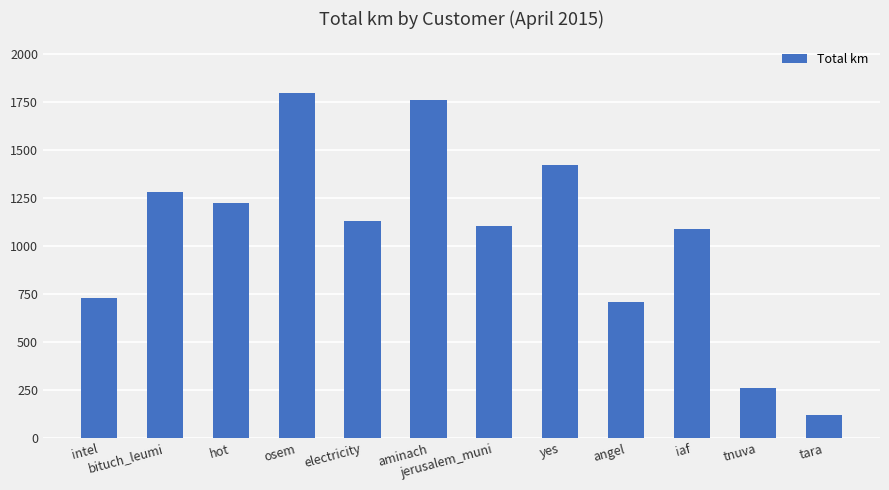

The value at tara is 118.8. True or false?

True